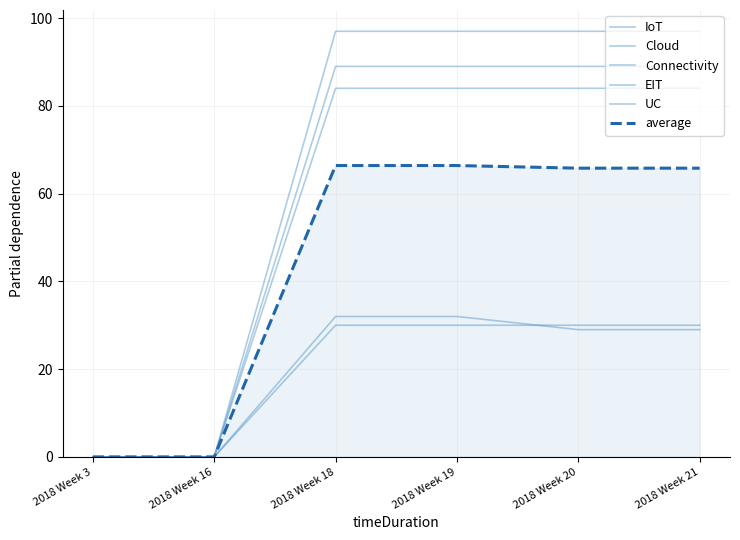

At how many categories does at least one series exceed 67?

4